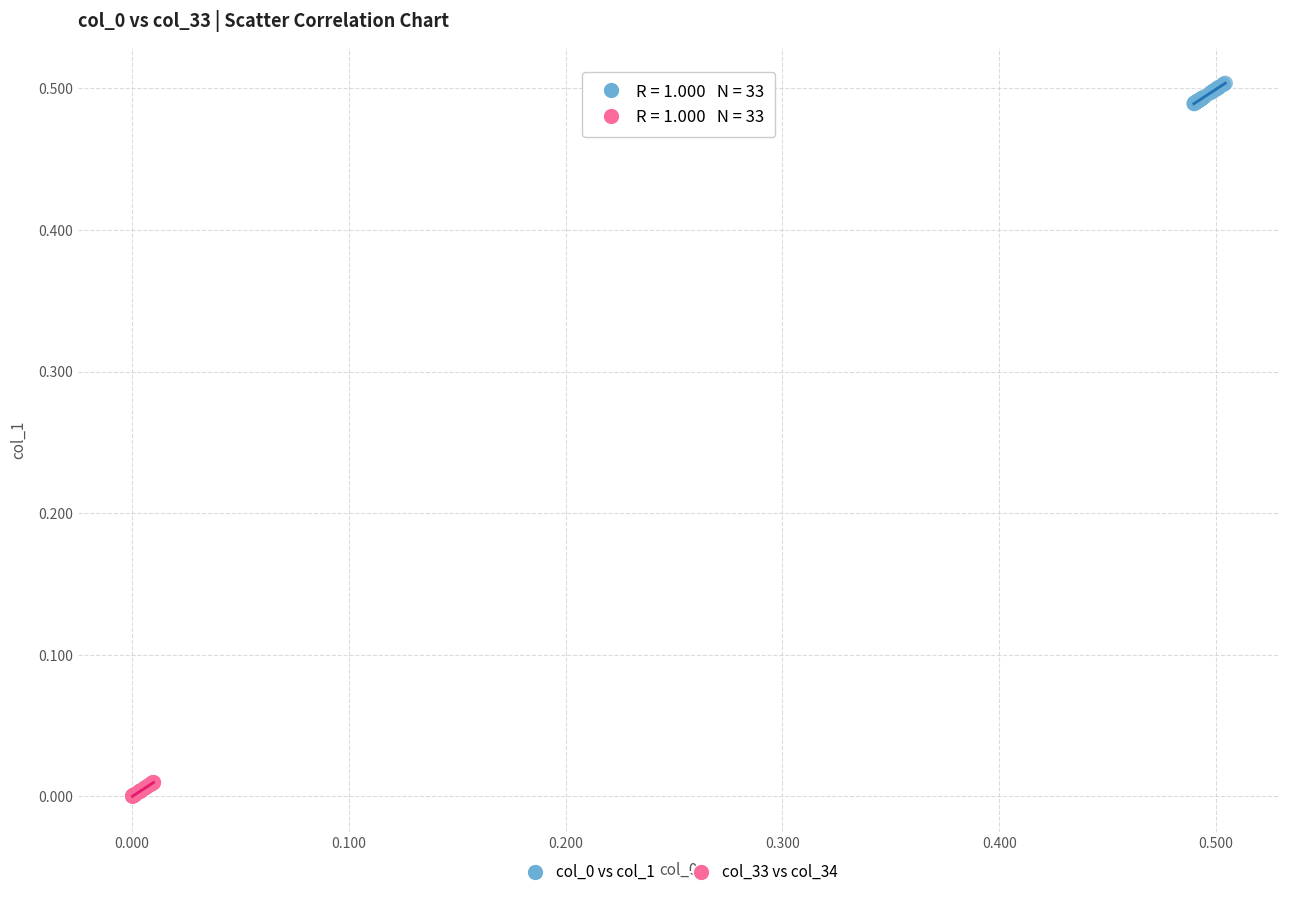

Which series reaches the minimum Y coordinate?

col_33 vs col_34